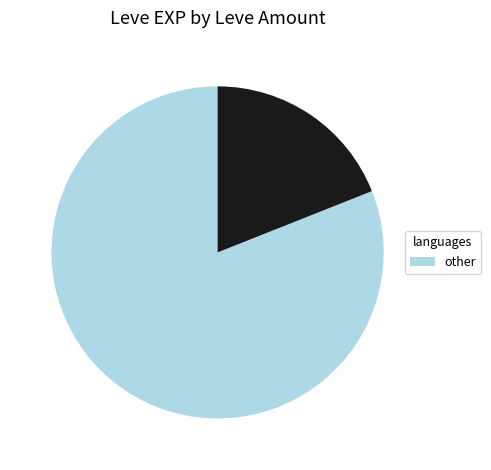

Does any single category account for the majority?

Yes